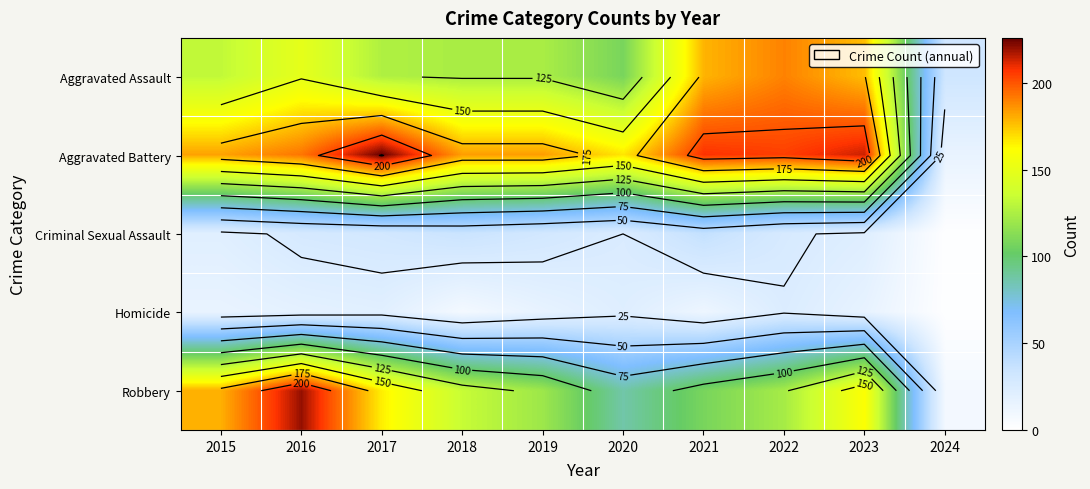

Which has a higher value, 2022 or 2021?

2022